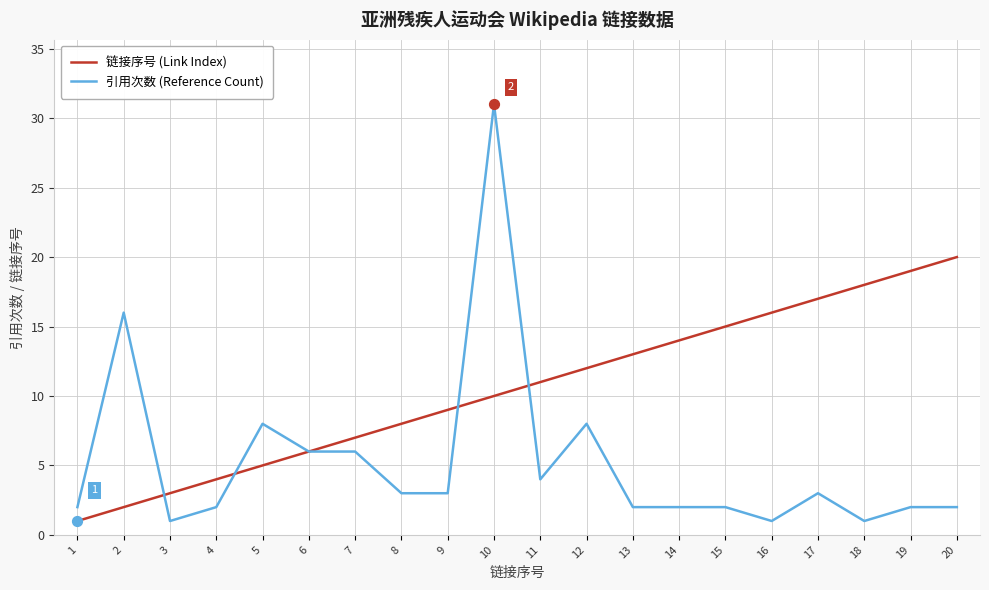

What is the total value across all series at 7?

13